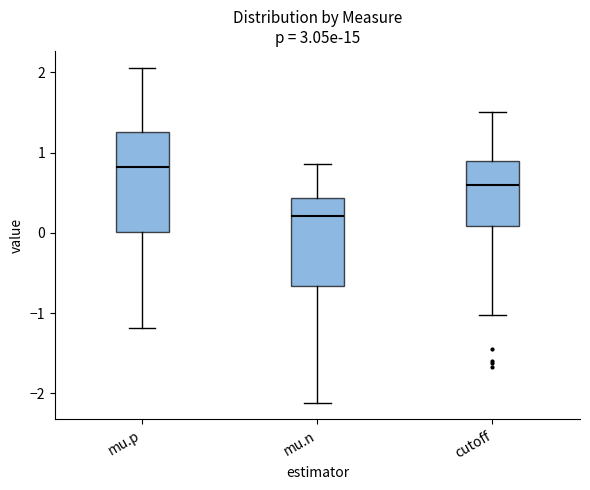

Which box is the tallest, from its lower edge to its upper edge?

mu.p